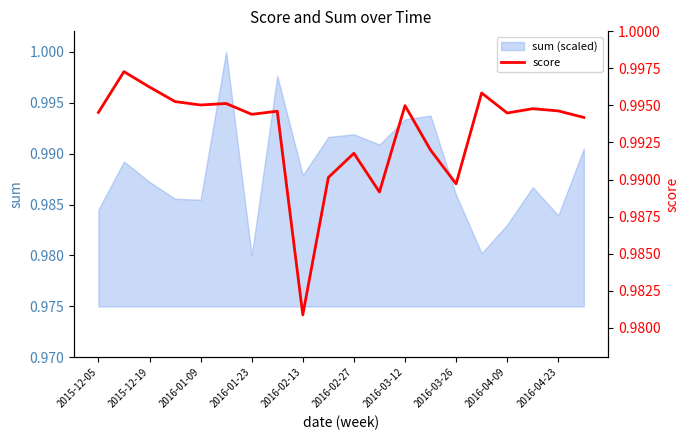

Reading left to right, extract all data points from this chart.

1.0	1.0	1.0	1.0	1.0	1.0	1.0	1.0	1.0	1.0	1.0	1.0	1.0	1.0	1.0	1.0	1.0	1.0	1.0	1.0